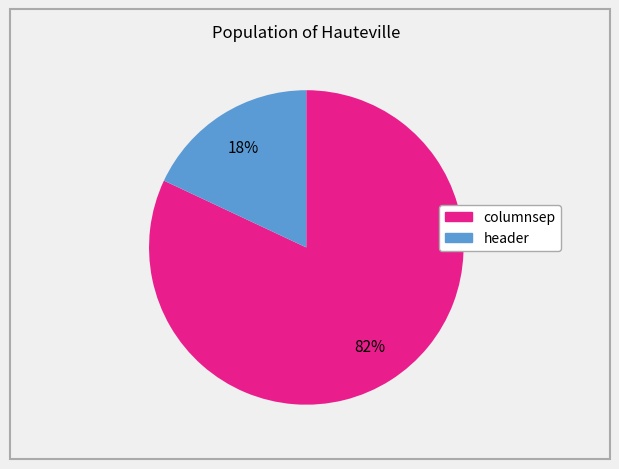

Which slice represents more than half of the pie?

columnsep